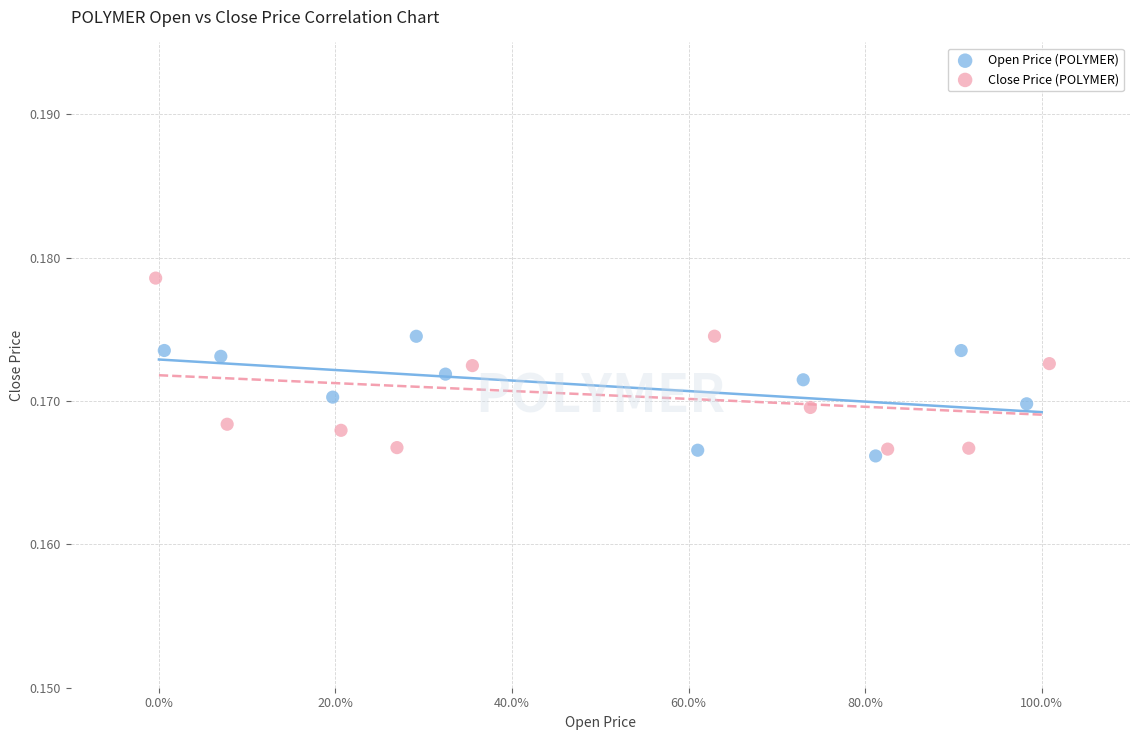

Which series has the largest Y range (max minus min)?

Close Price (POLYMER)